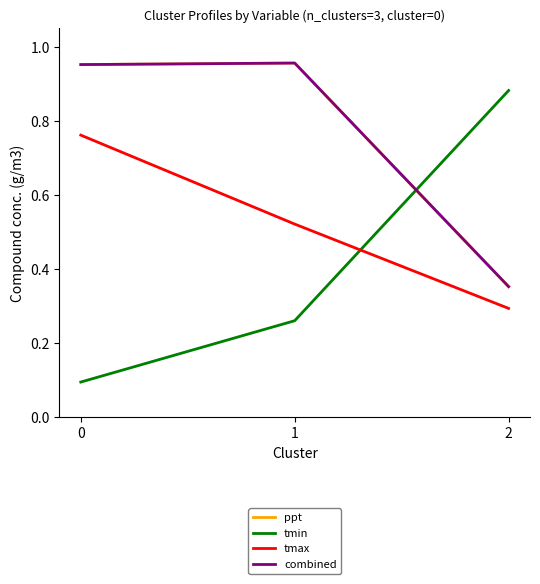

Does the chart display data point markers on the line(s)?

No